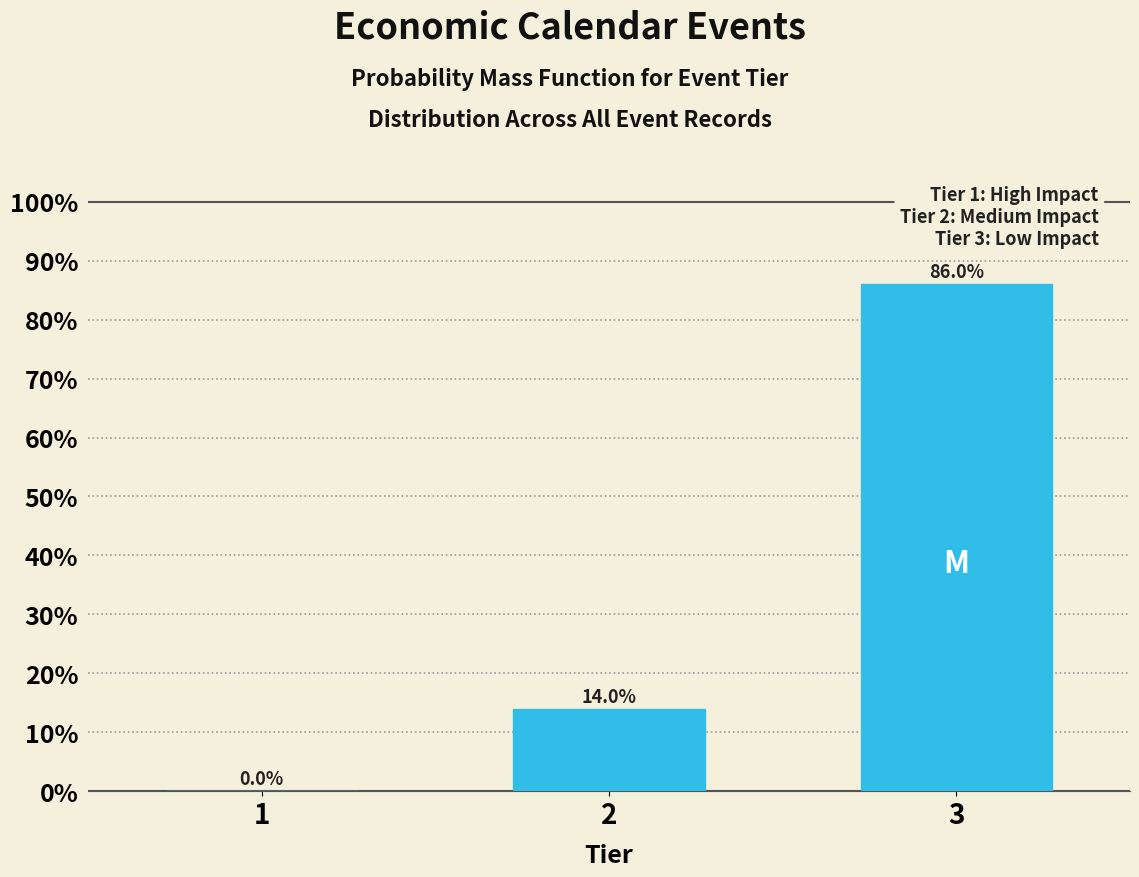

Reading left to right, extract all data points from this chart.

1=0.0	2=14.0	3=86.0